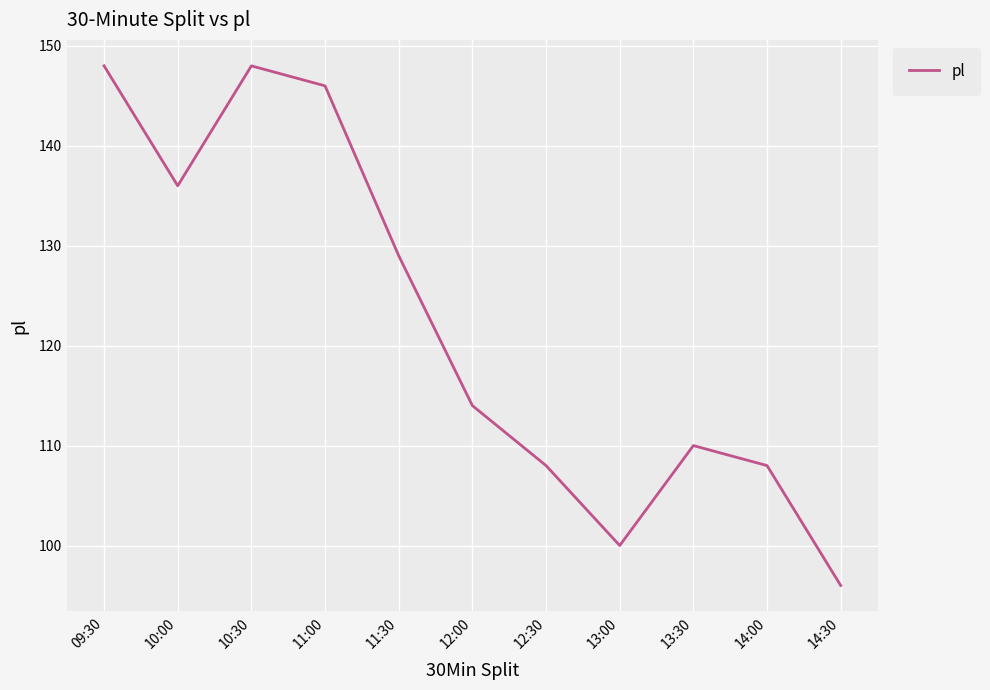

Where does the data first go above 114?

09:30